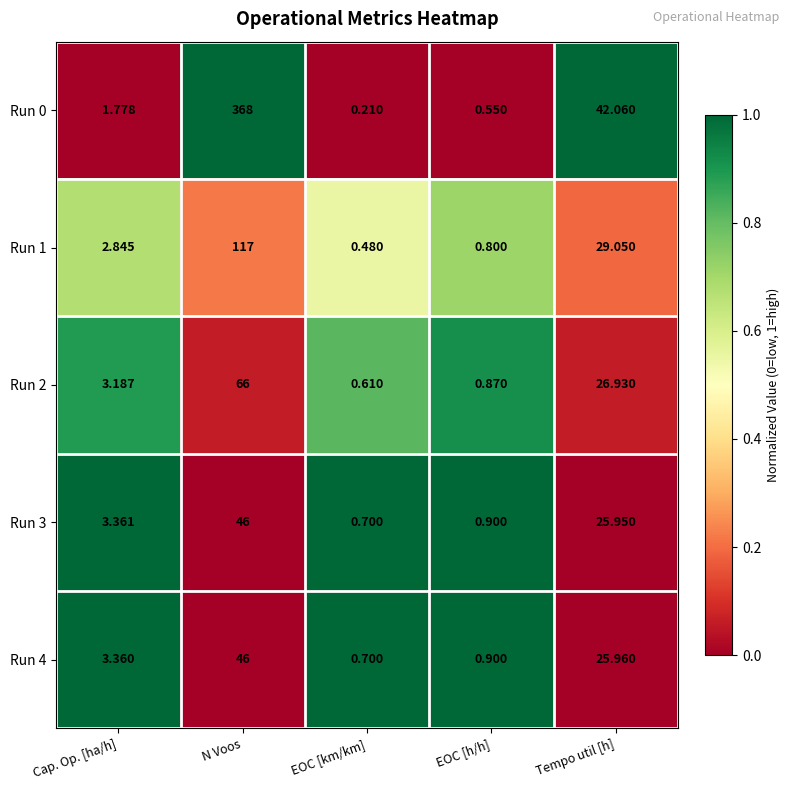

Where is Run 0 nearest to the value 184?

Tempo util [h]